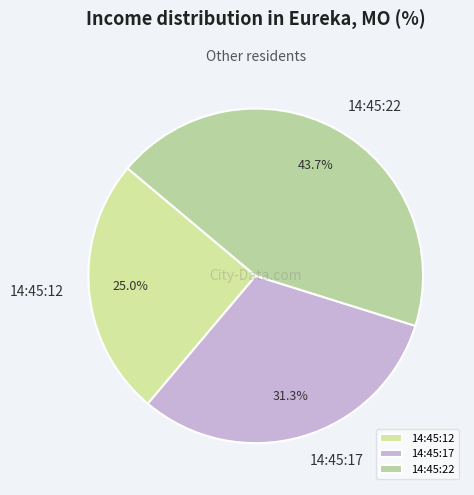

Is it true that 14:45:22 is 44% of the pie?

True